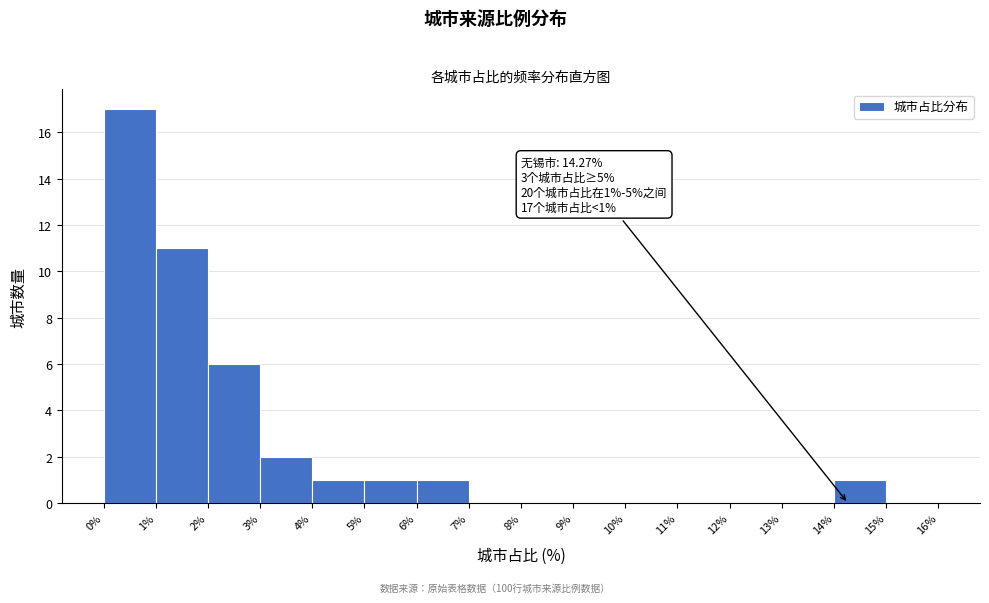

Over which range of the x-axis is the bar tallest?

0% to 1%